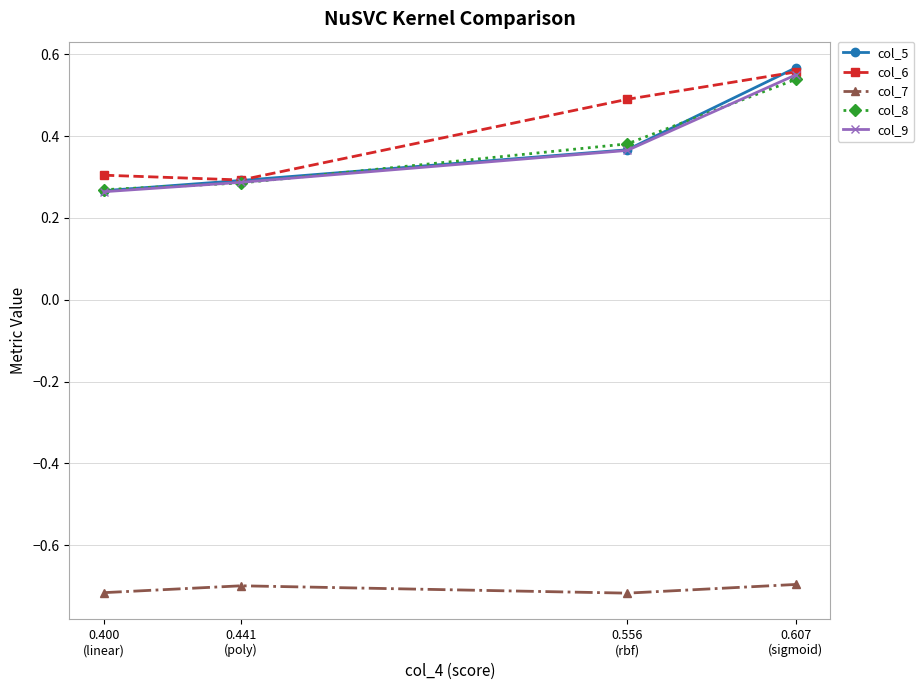

Which series has the largest range (max minus min)?

col_5